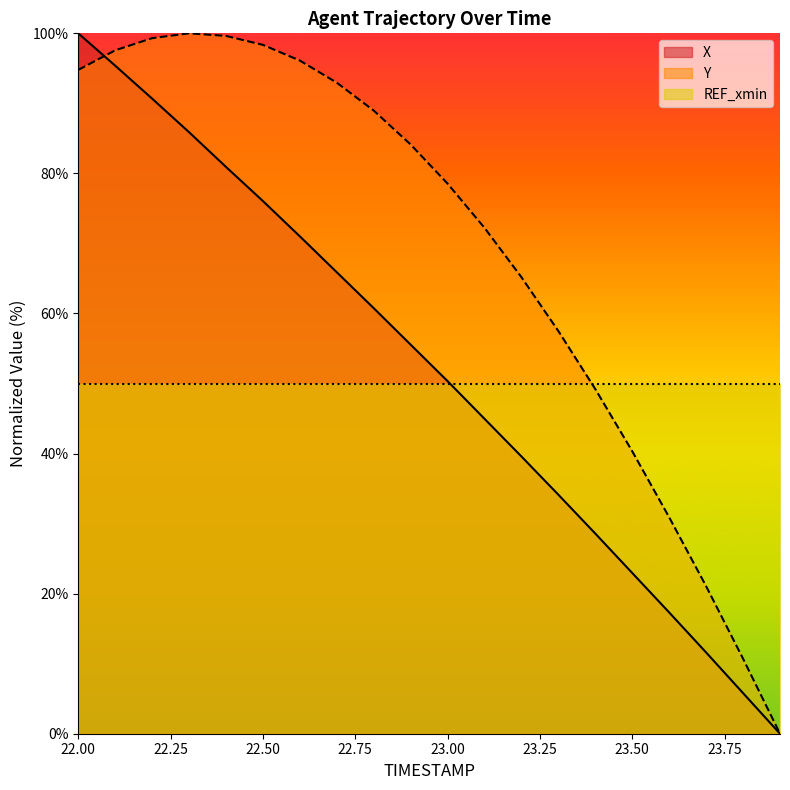

Rank the series by their maximum value, from highest to lowest.

X, Y